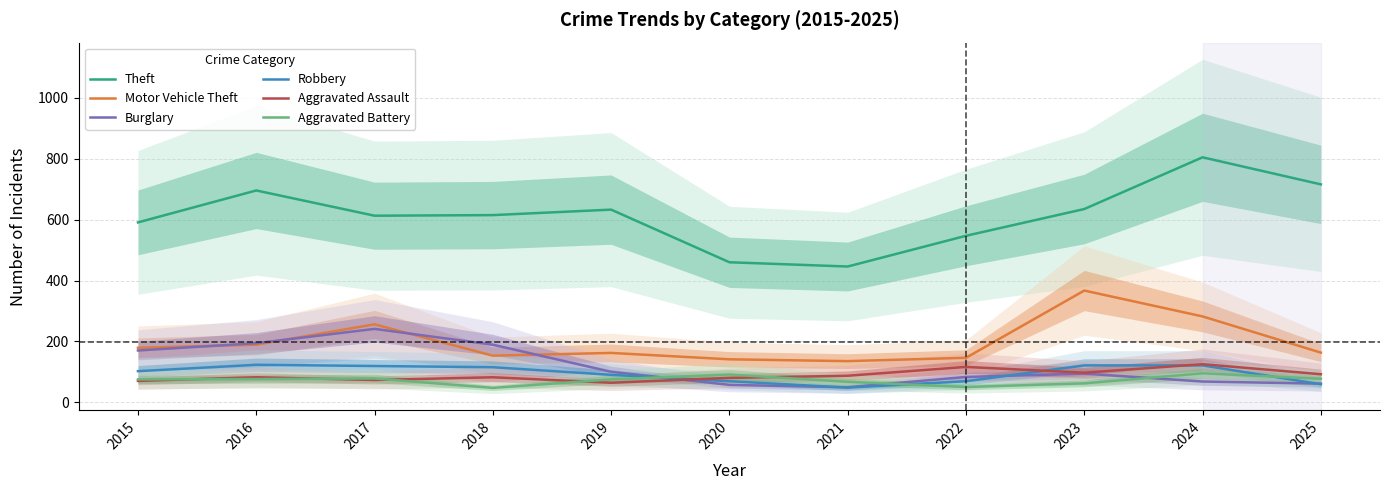

What is the value of the Aggravated Assault point at the 10th from the left?

125